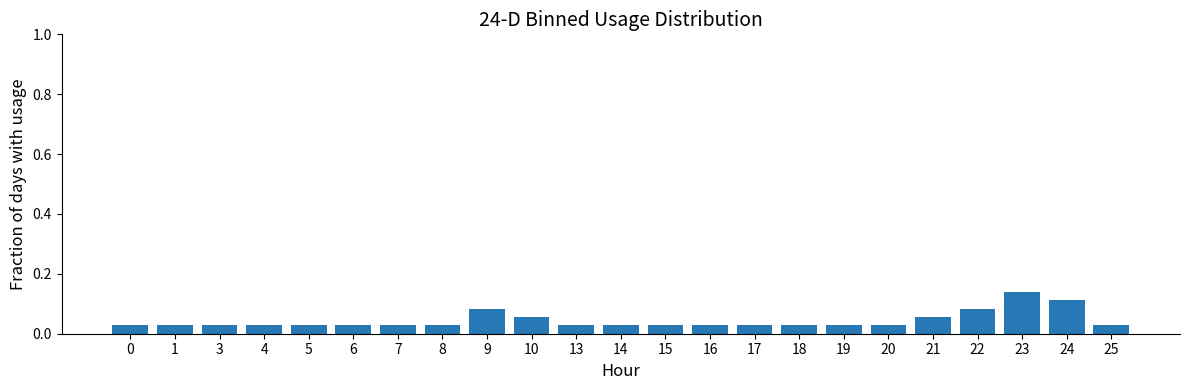

Are the bars grouped side by side (vs. stacked)?

No